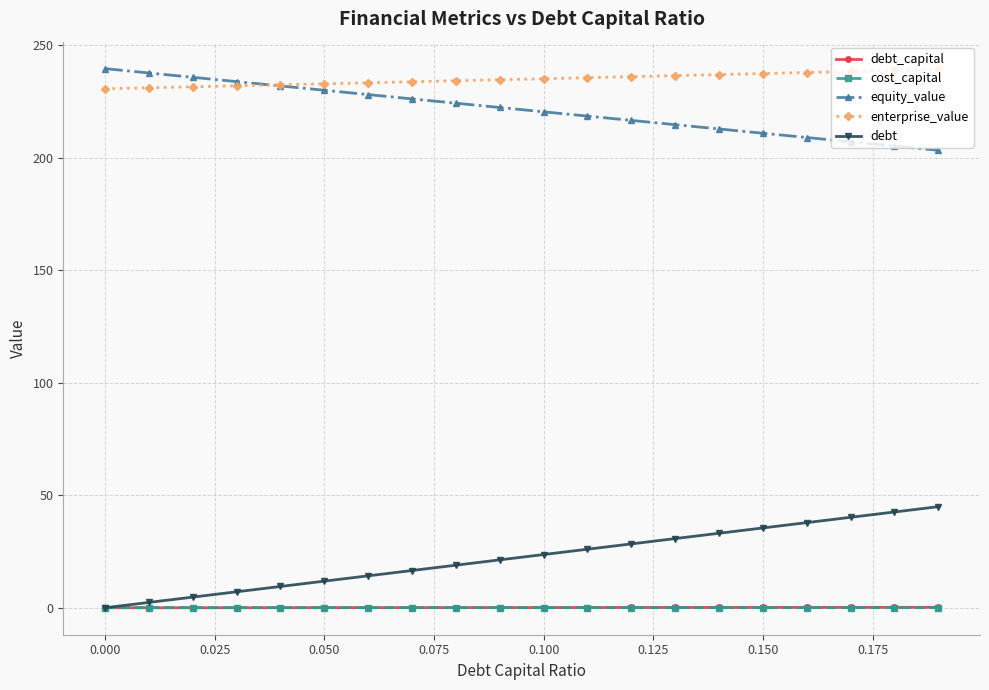

True or false: cost_capital and equity_value cross at least once.

False